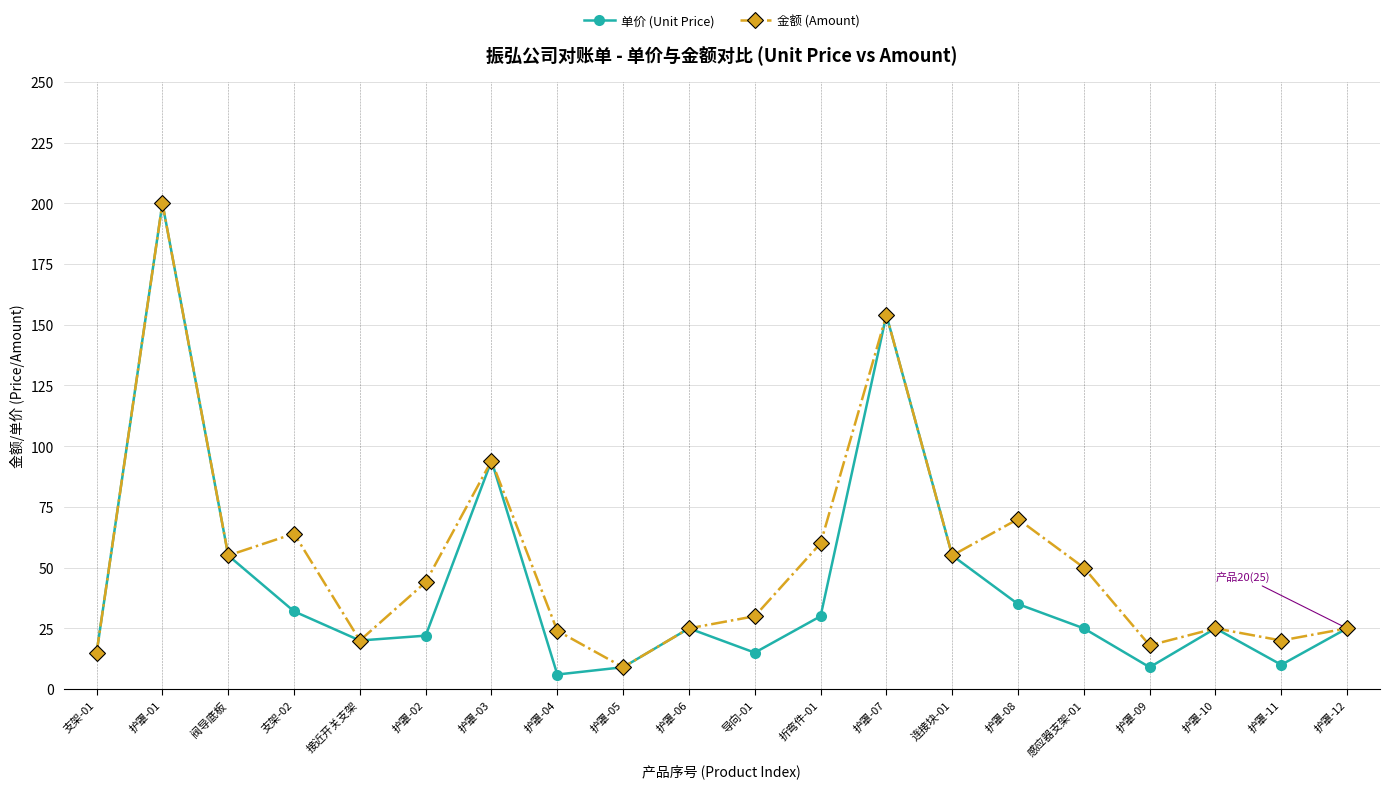

Reading left to right, extract all data points from this chart.

单价 (Unit Price): 15	200	55	32	20	22	94	6	9	25	15	30	154	55	35	25	9	25	10	25
金额 (Amount): 15	200	55	64	20	44	94	24	9	25	30	60	154	55	70	50	18	25	20	25